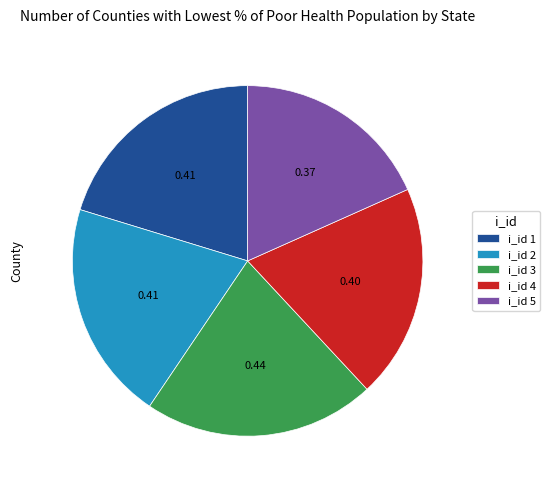

Which category has the smallest portion of the pie?

i_id 5